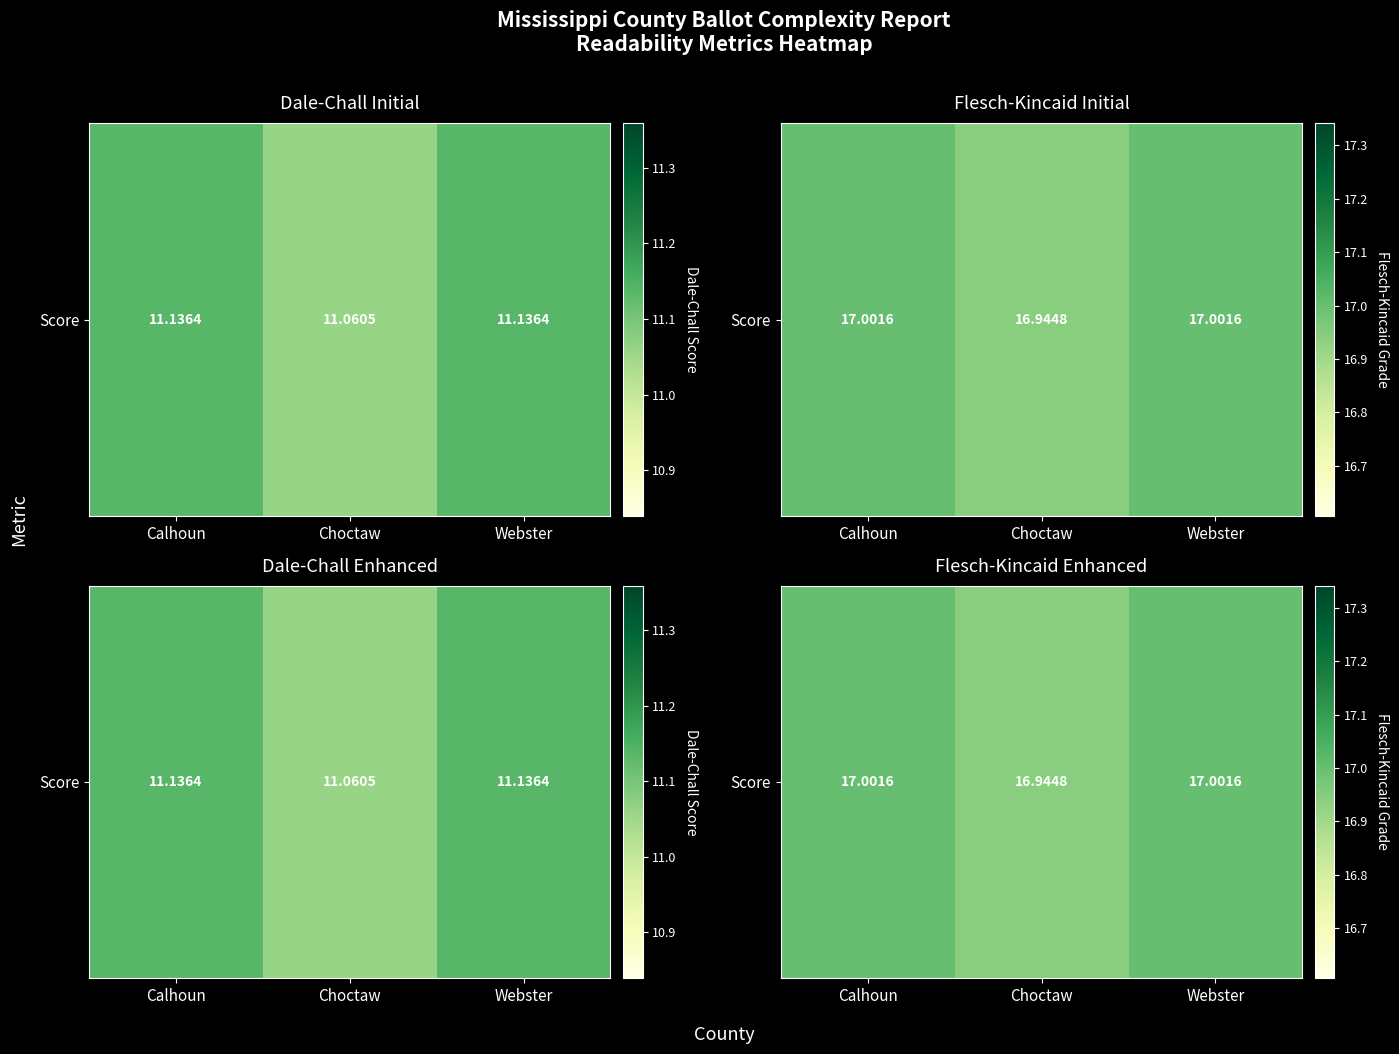

What is the average value?

17.0